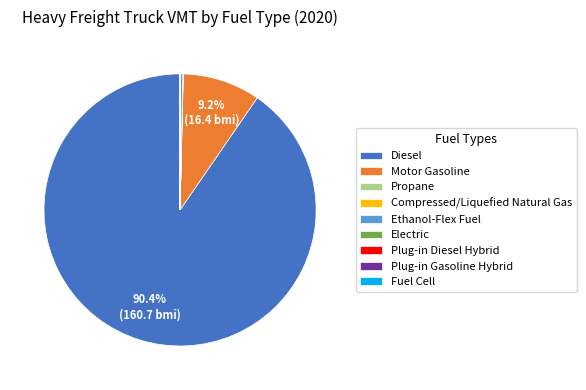

Which category accounts for the majority?

Diesel